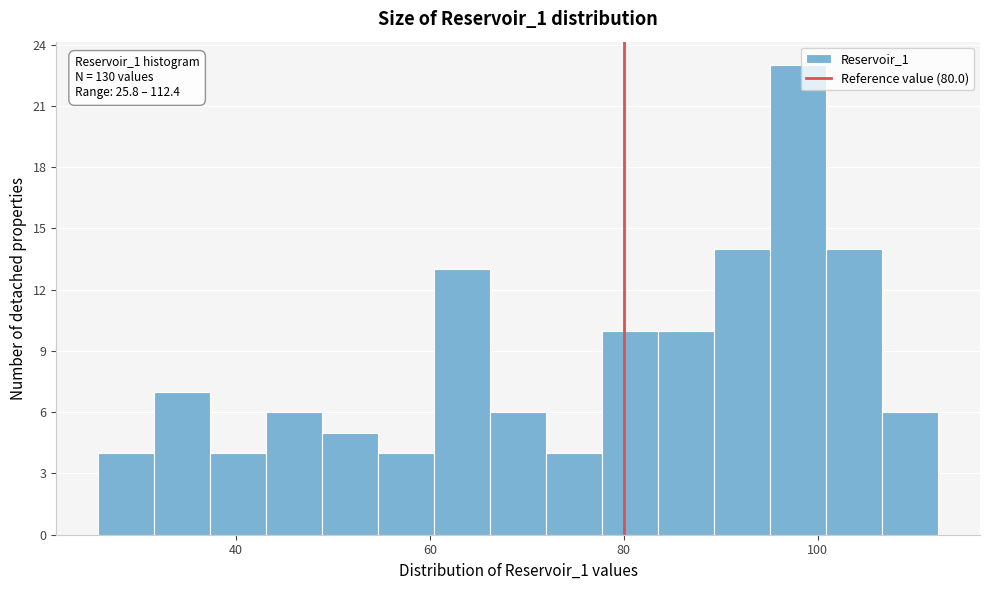

Around what value on the x-axis is the tallest bar? Give the approximate position of its centre, as read against the axis.

98